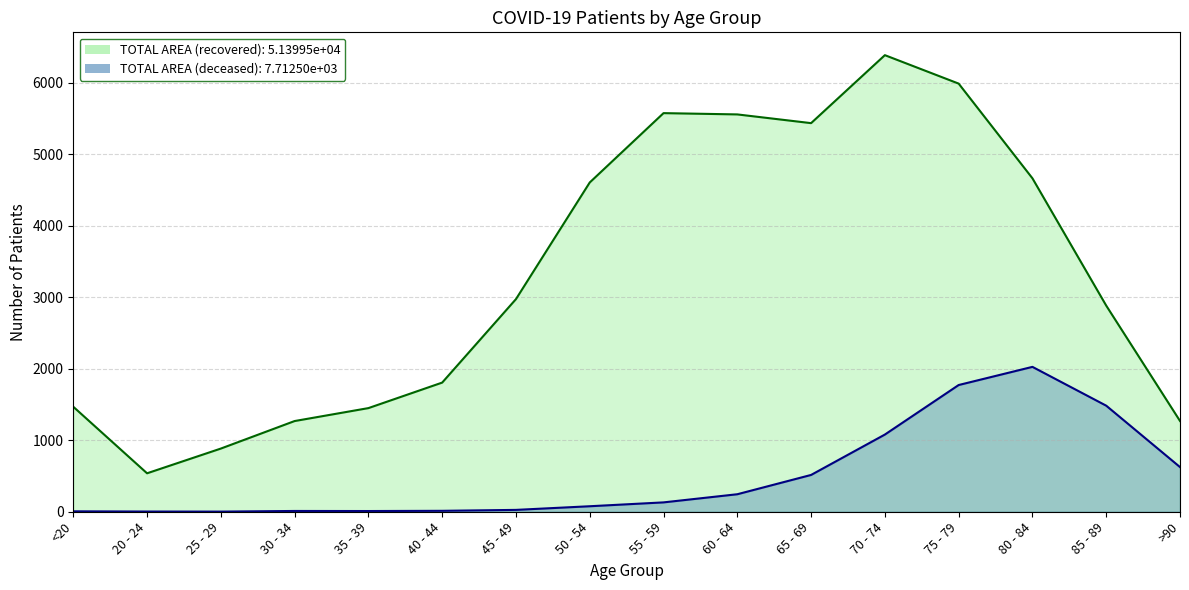

Which category has the highest value across all series?

70 - 74